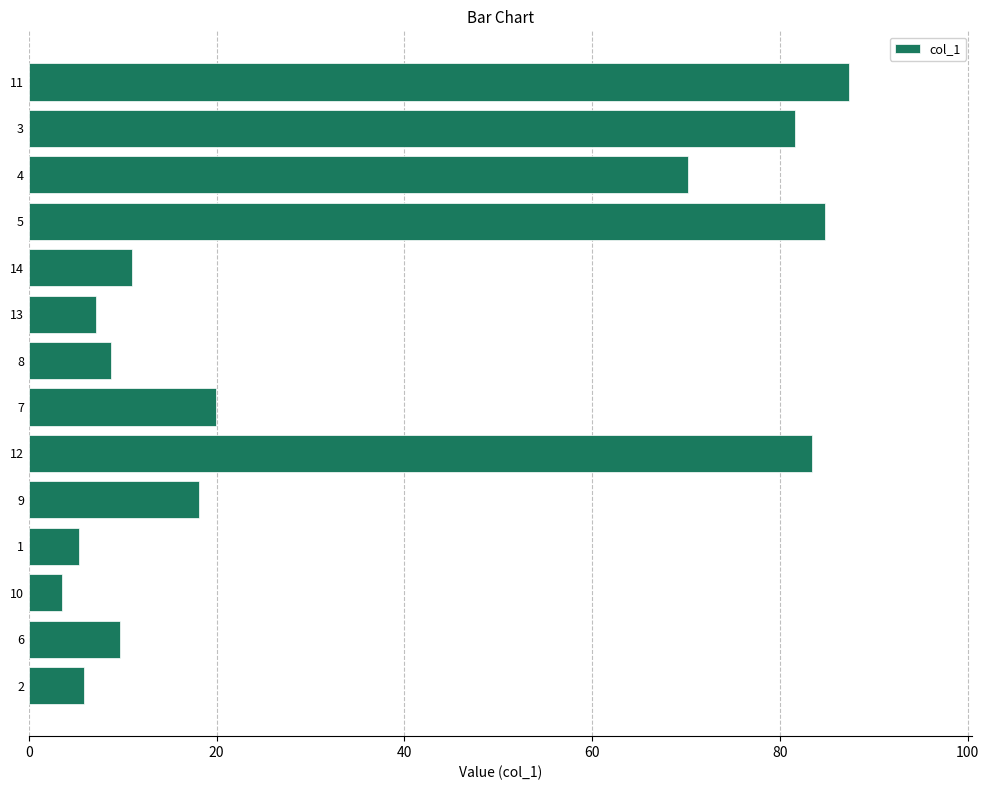

True or false: the data shows 18.1 at 9.

True